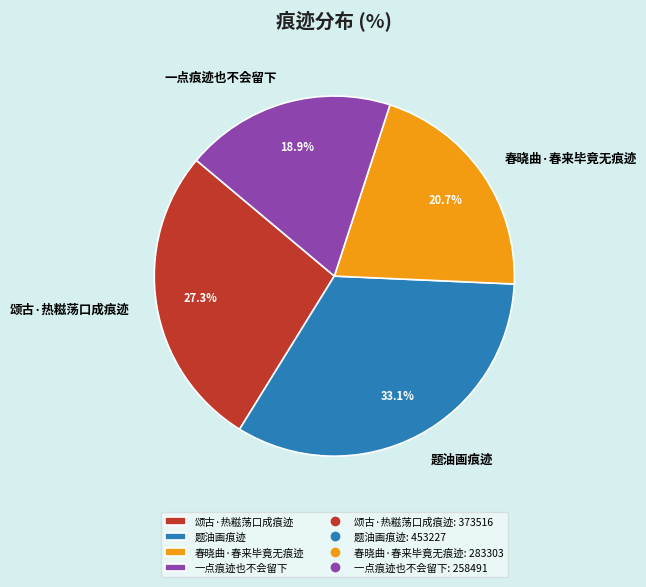

What is the smallest slice in the pie chart?

一点痕迹也不会留下